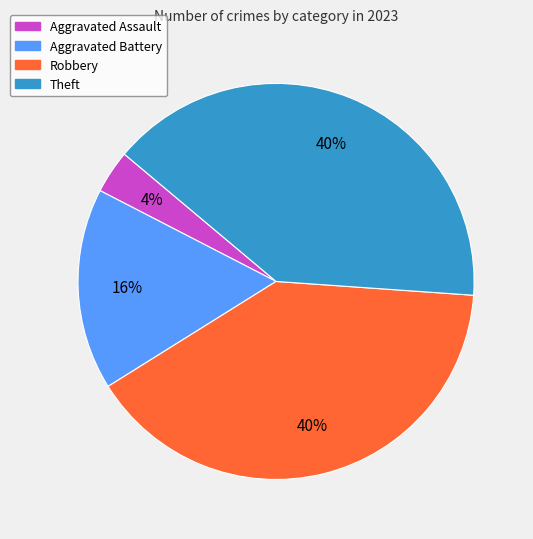

What is the smallest slice in the pie chart?

Aggravated Assault